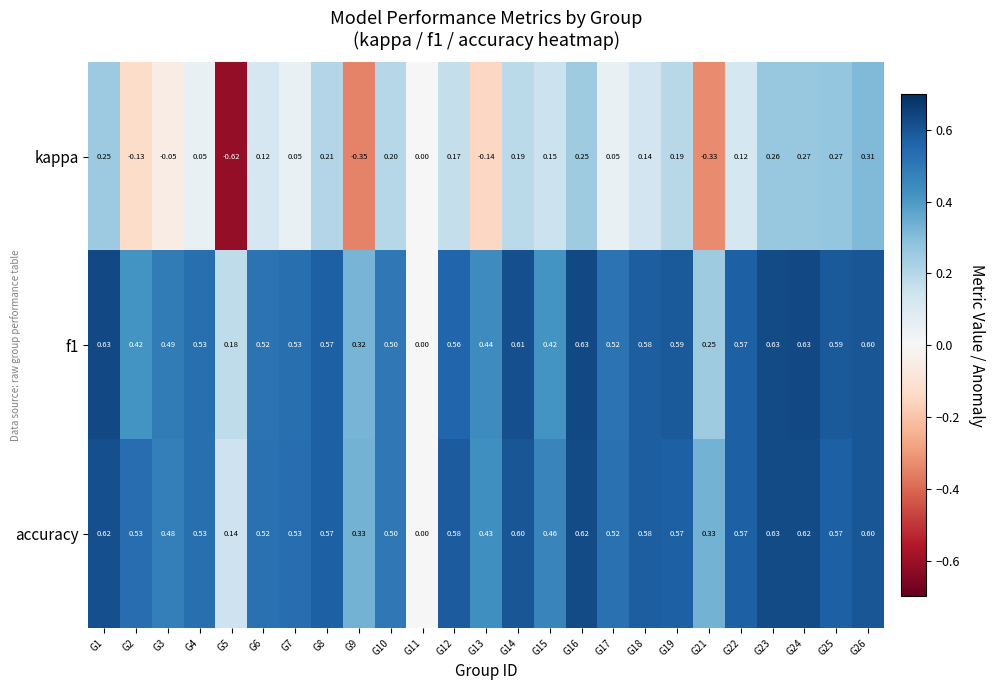

At which category does the chart reach its minimum across all series?

G5